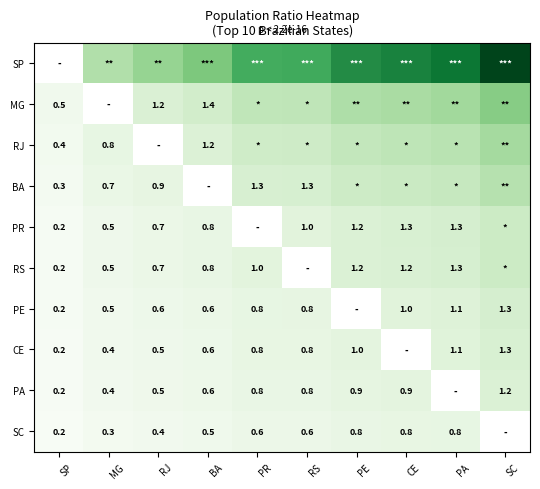

True or false: CE has a value of 0.2 at SP.

True